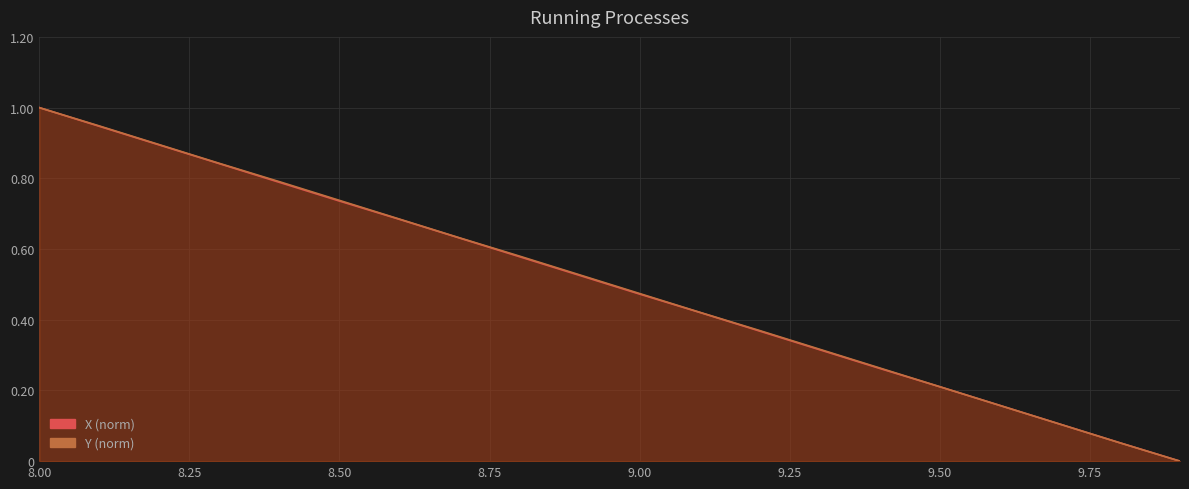

How many data points in X (norm) are above 0?

19